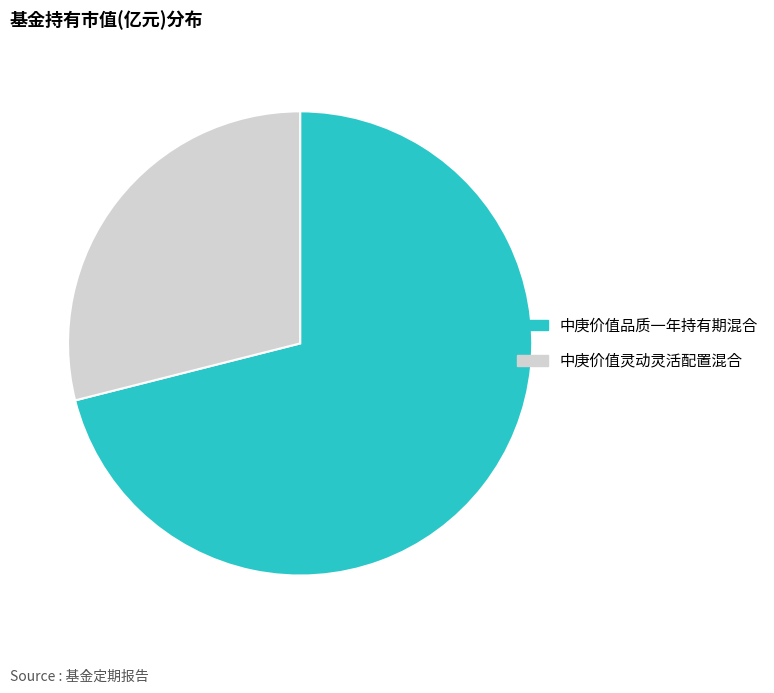

How many slices are in this pie chart?

2